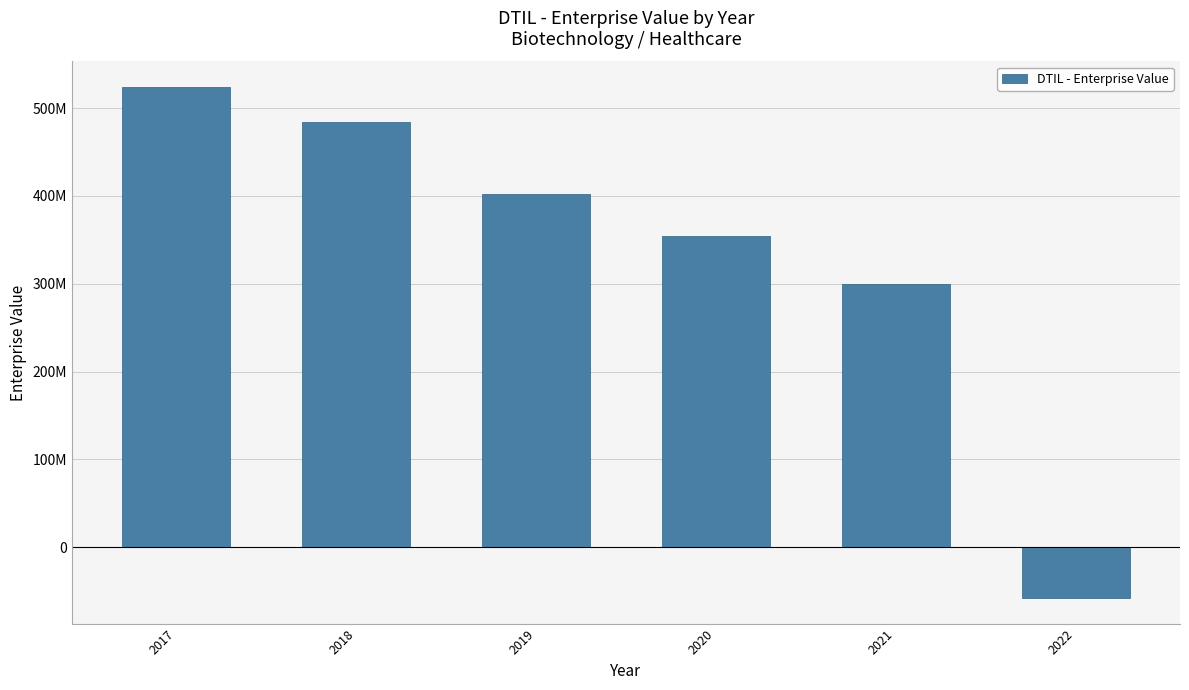

Reading right to left, what are all the values shown in this chart?

-57940787.4	299741954.8	354665711.6	402371240.2	483729882.4	524120882.4